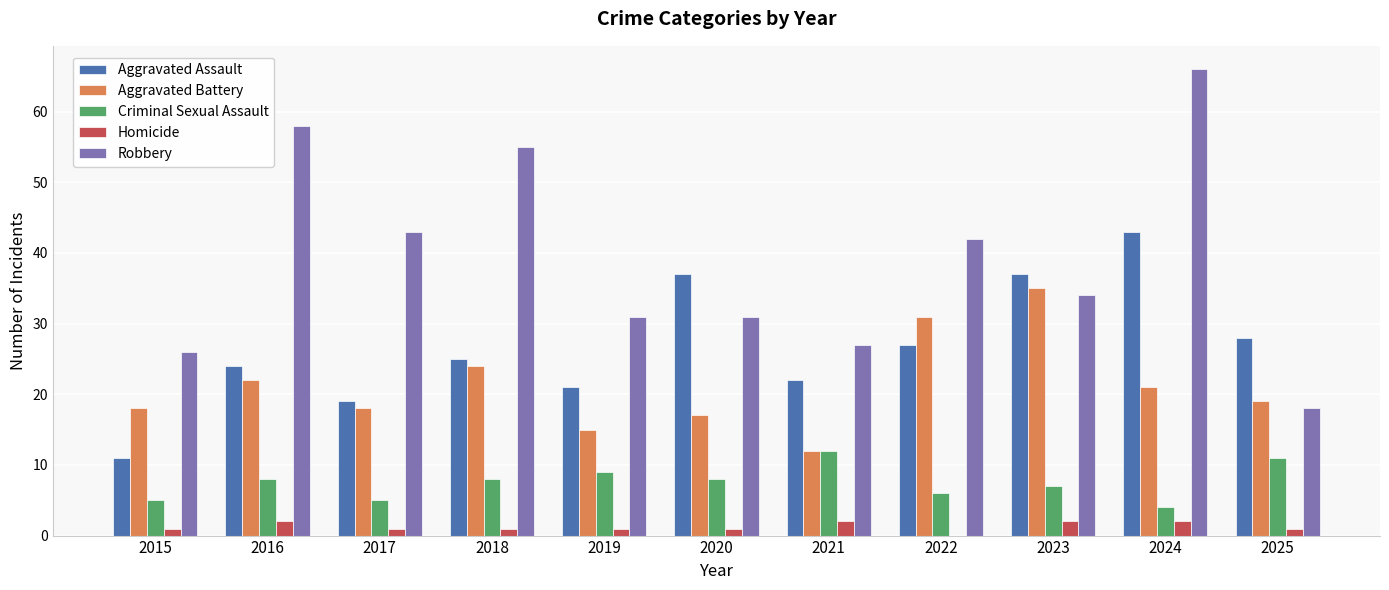

Are the bars grouped side by side (vs. stacked)?

Yes